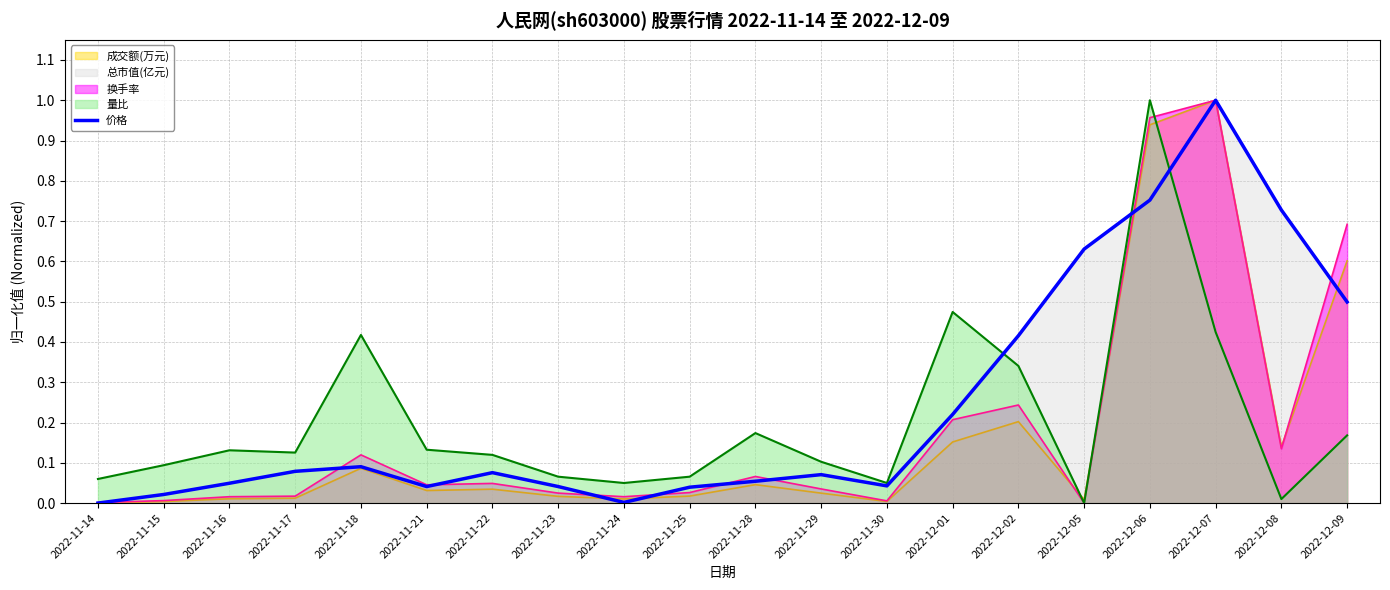

The chart shows a value of 0.4 at 2022-12-02. True or false?

True